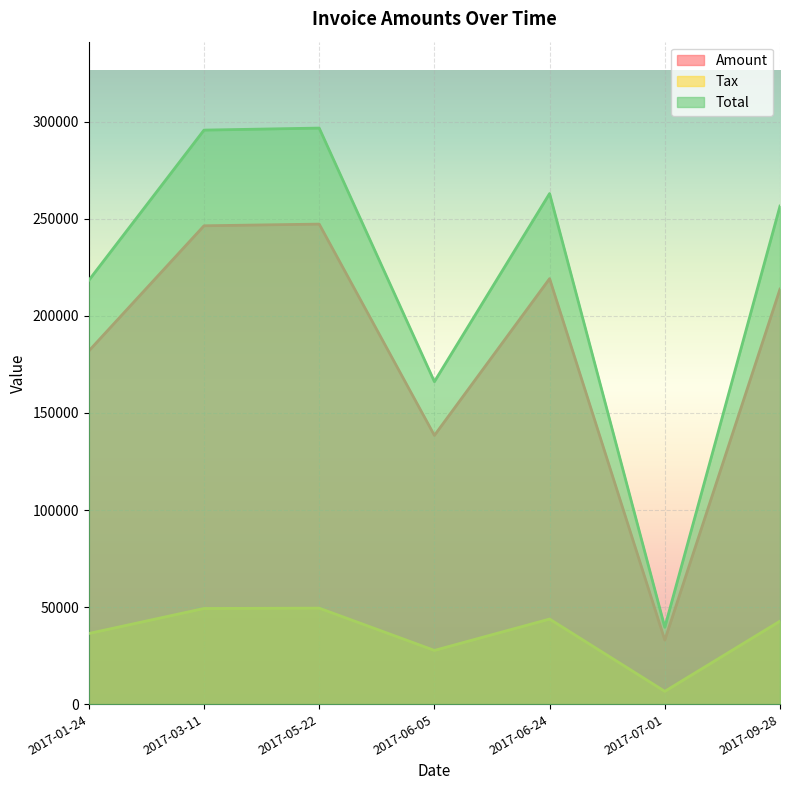

What are all the series names shown in the legend?

Amount, Tax, Total